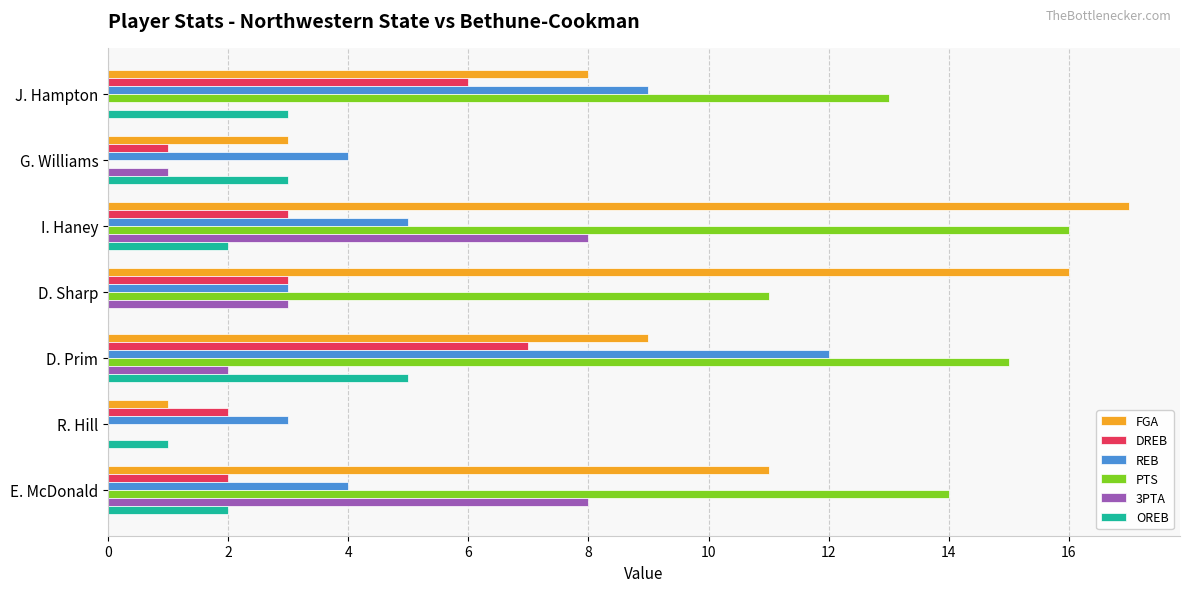

How many distinct data groups are displayed?

6